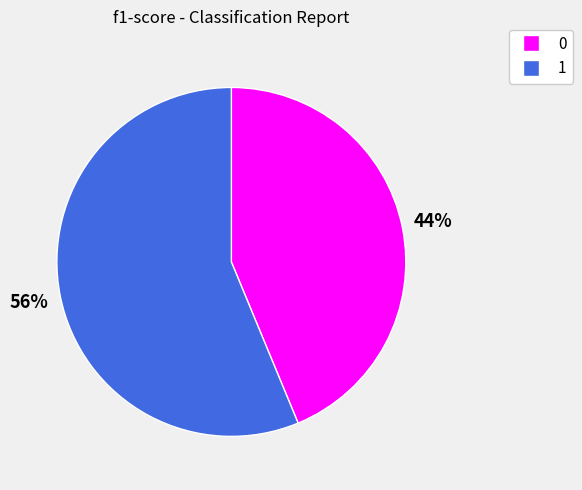

To the nearest percent, what is the average slice percentage?

50%